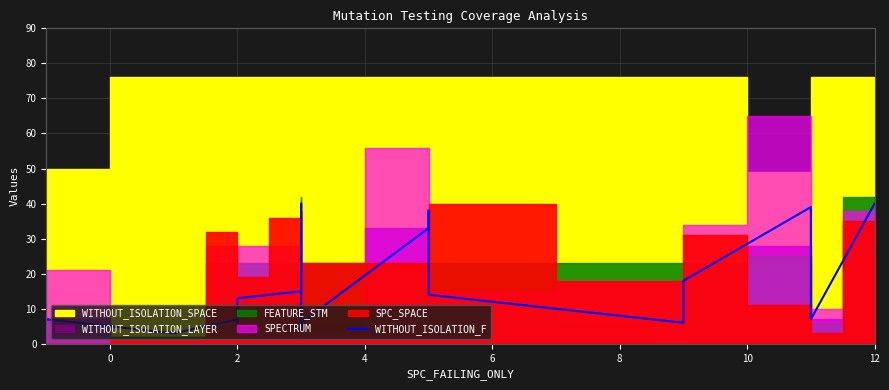

What is the sum of all values?

349